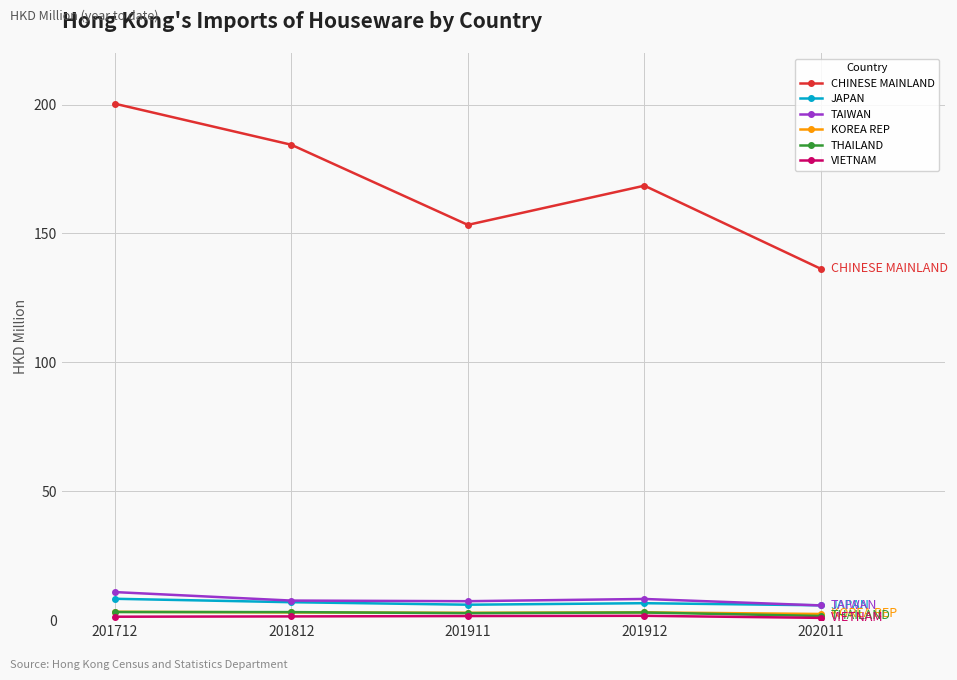

How many lines are shown in the chart?

6